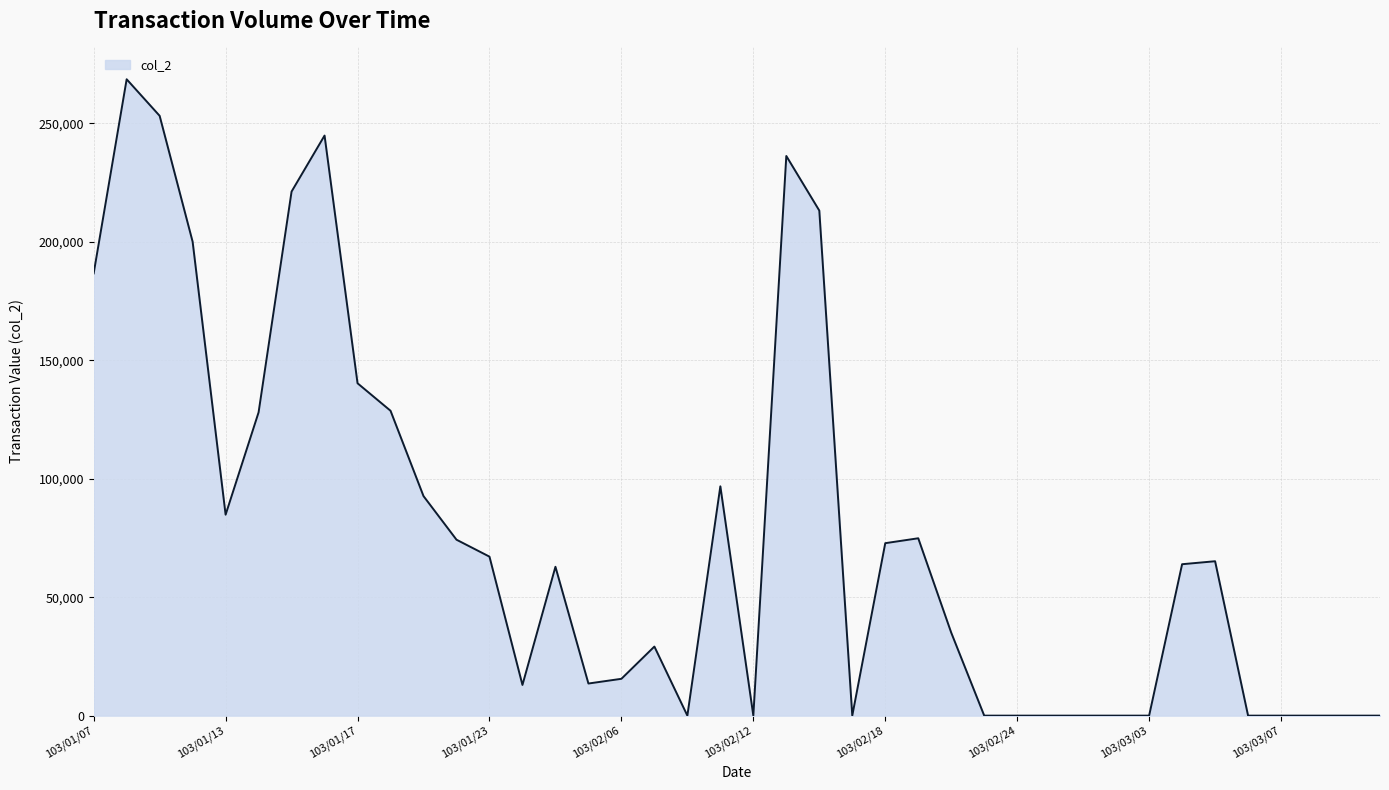

What is the maximum value shown in the chart?

268570